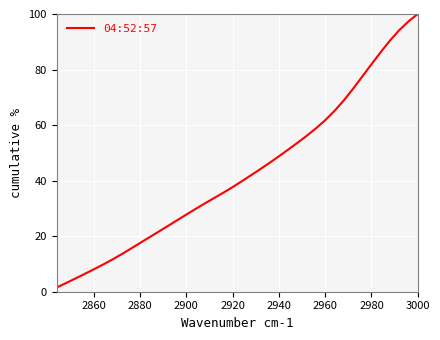

What is the greatest value displayed?

100.0